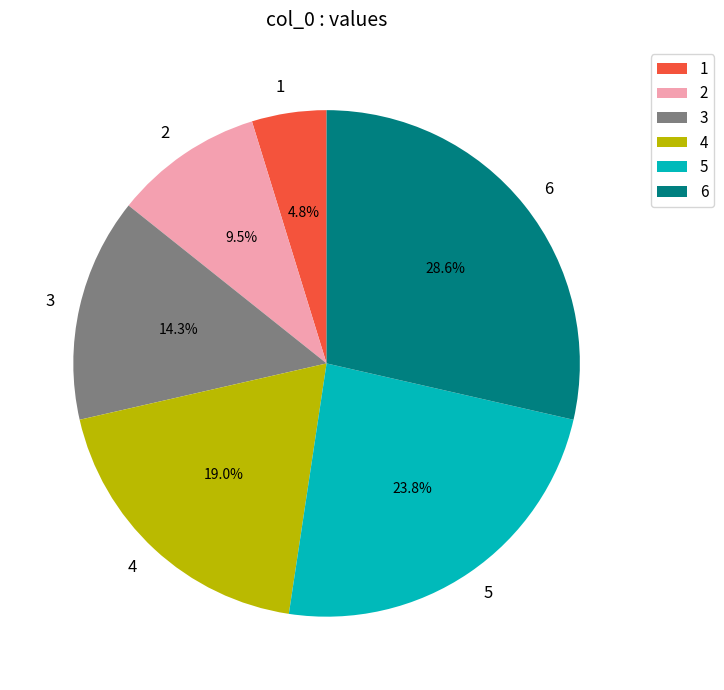

Is there a majority slice in this chart?

No